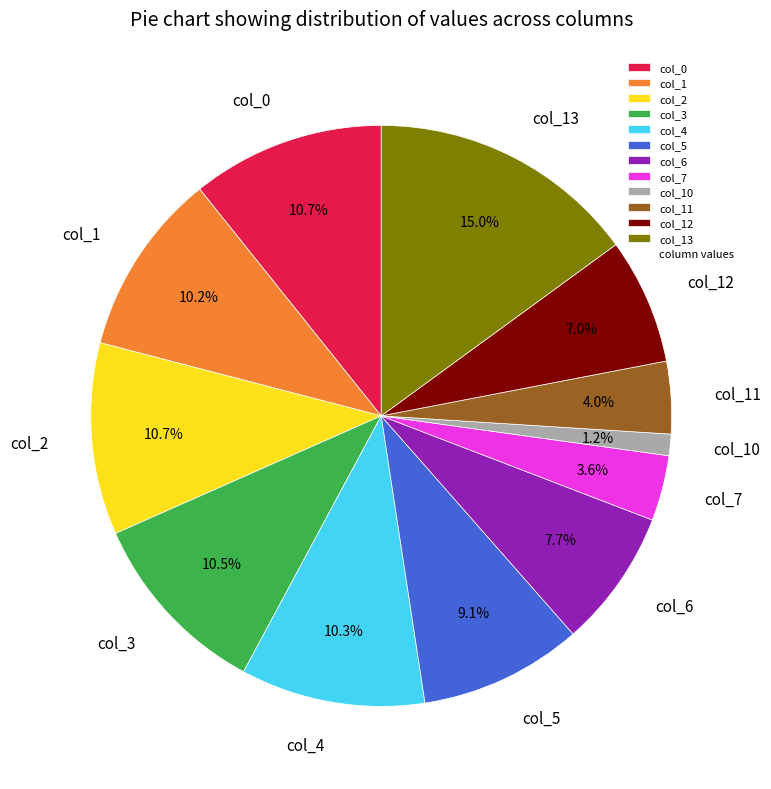

Between col_7 and col_2, which is larger?

col_2